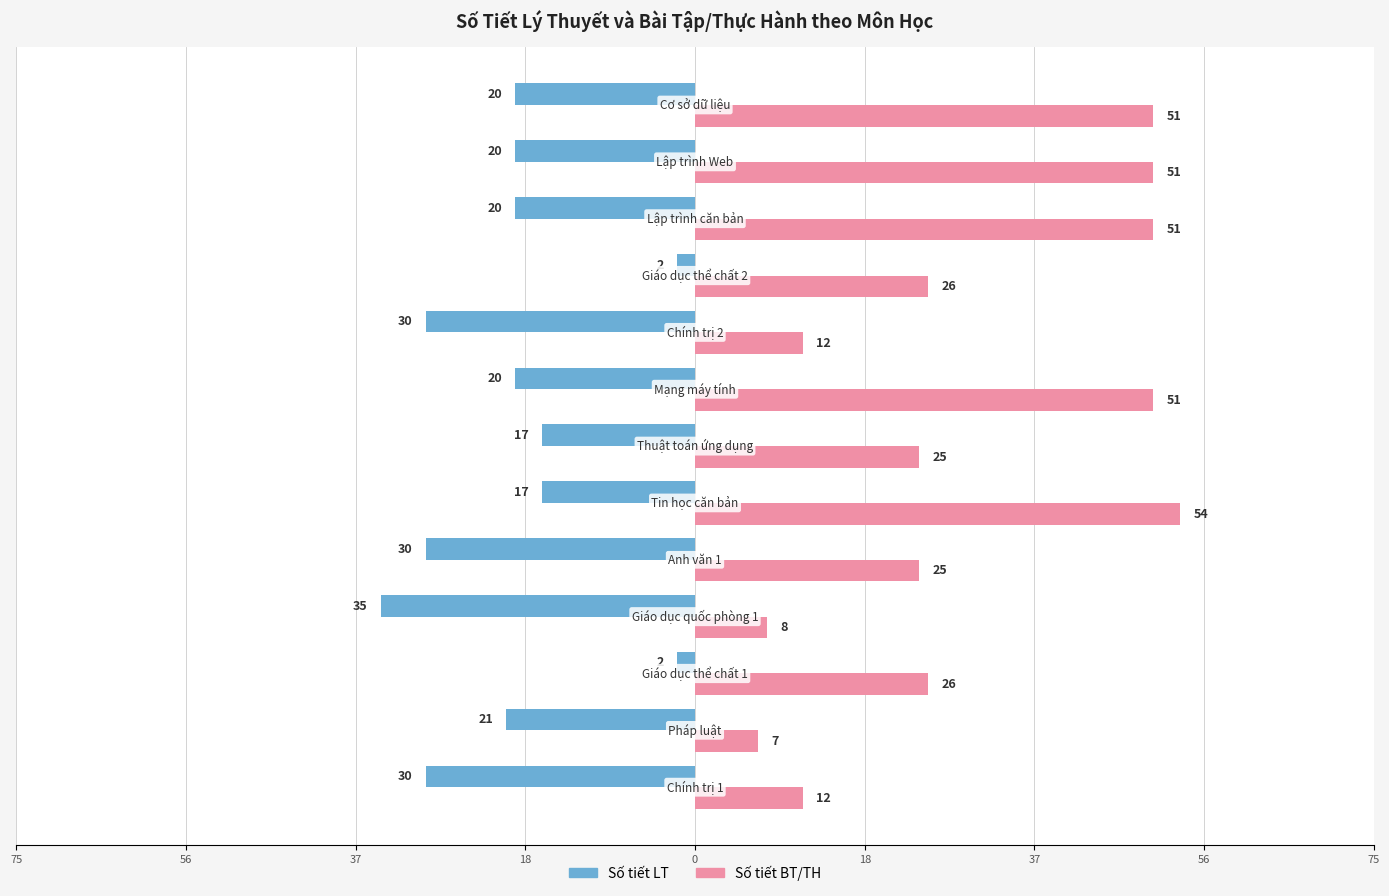

What is the average value of the Số tiết LT series?

-20